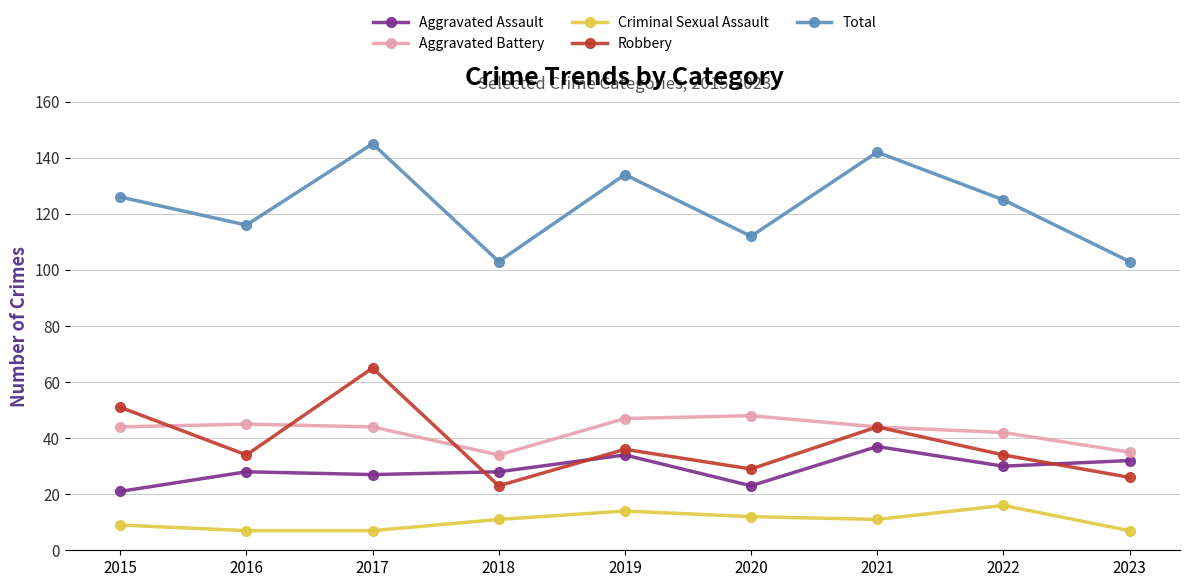

True or false: Aggravated Assault has more than 0 points higher than both neighbors.

True